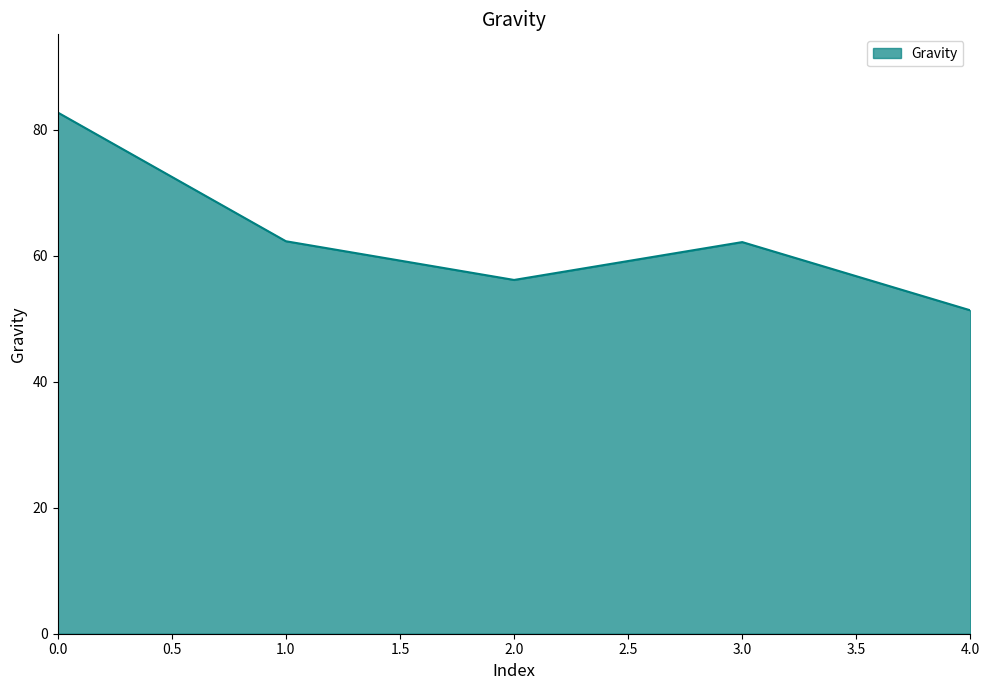

The value at 3.0 is 42.5. True or false?

False